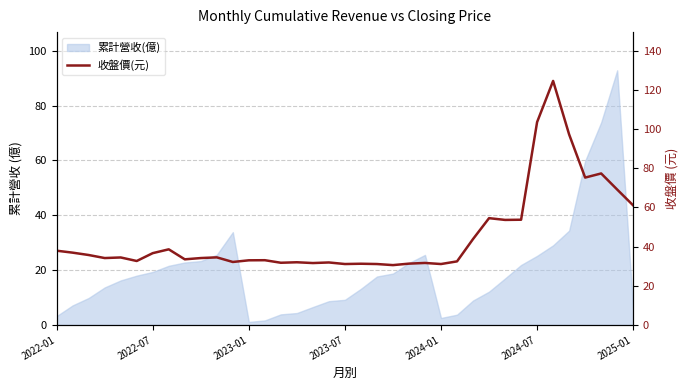

Between 2023-07 and 9, which is larger?

2023-07